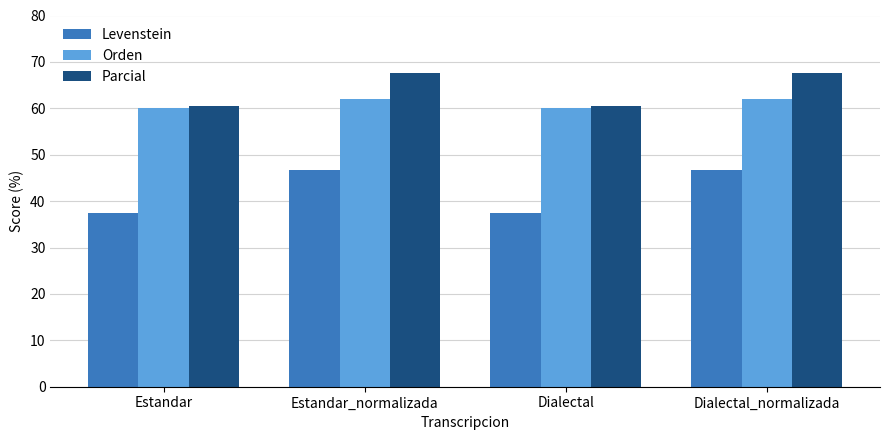

Which series has the widest spread of values?

Levenstein